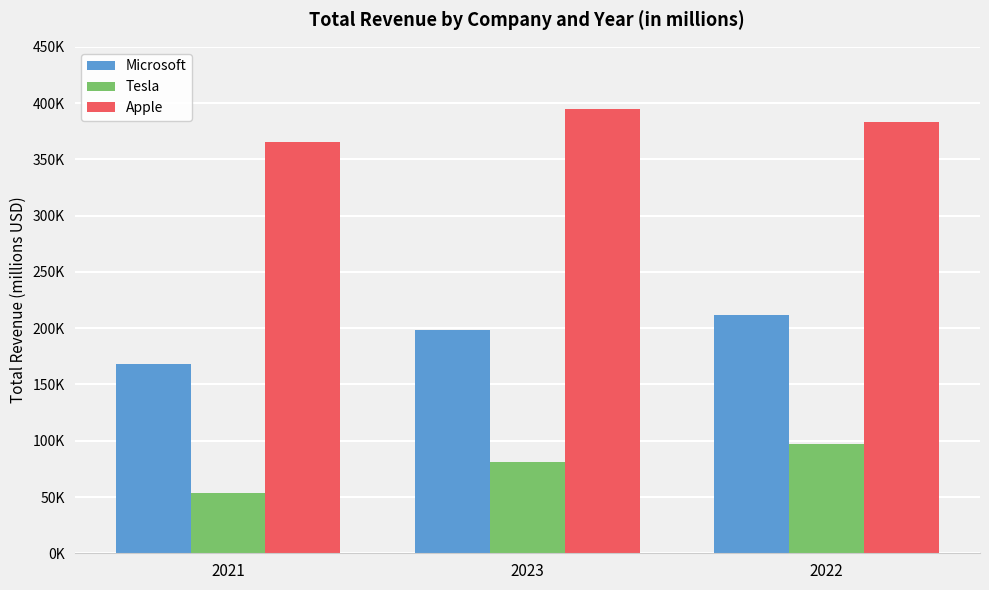

What position from the left is 2022?

3